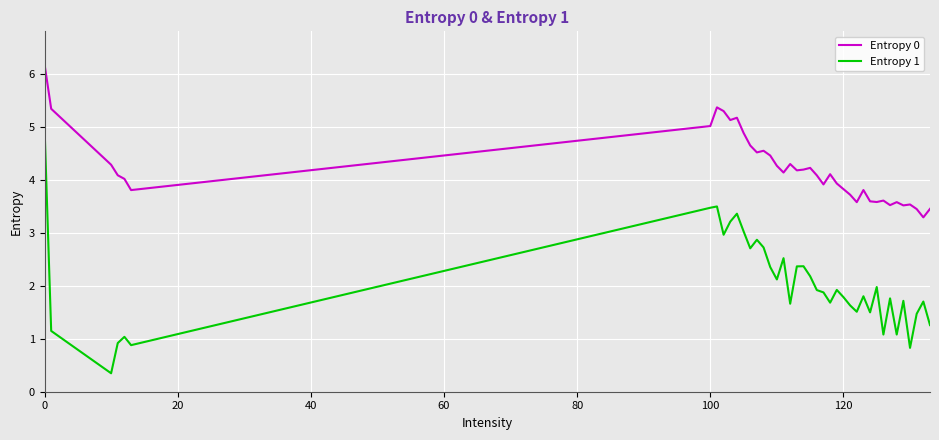

True or false: Entropy 1 and Entropy 0 cross at least once.

False